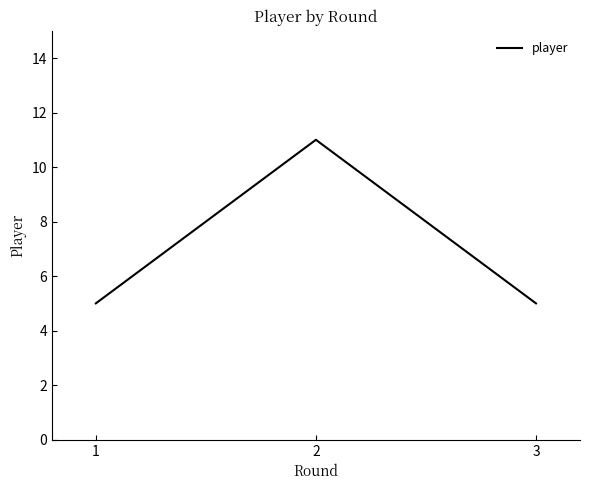

Is it true that the value at 2 is 11?

True